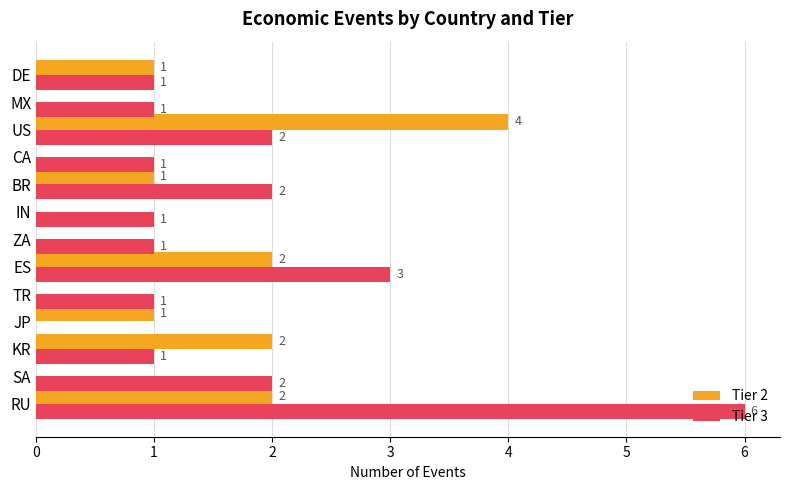

How many Tier 3 values are between 1 and 2?

10